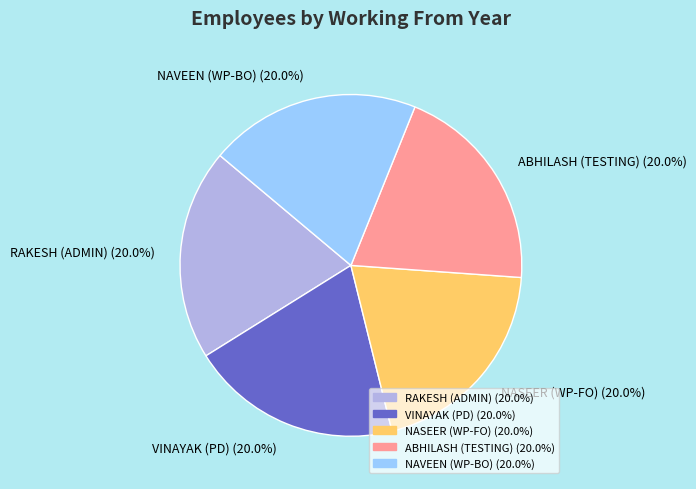

Does NAVEEN (WP-BO) represent more than half of the total?

No